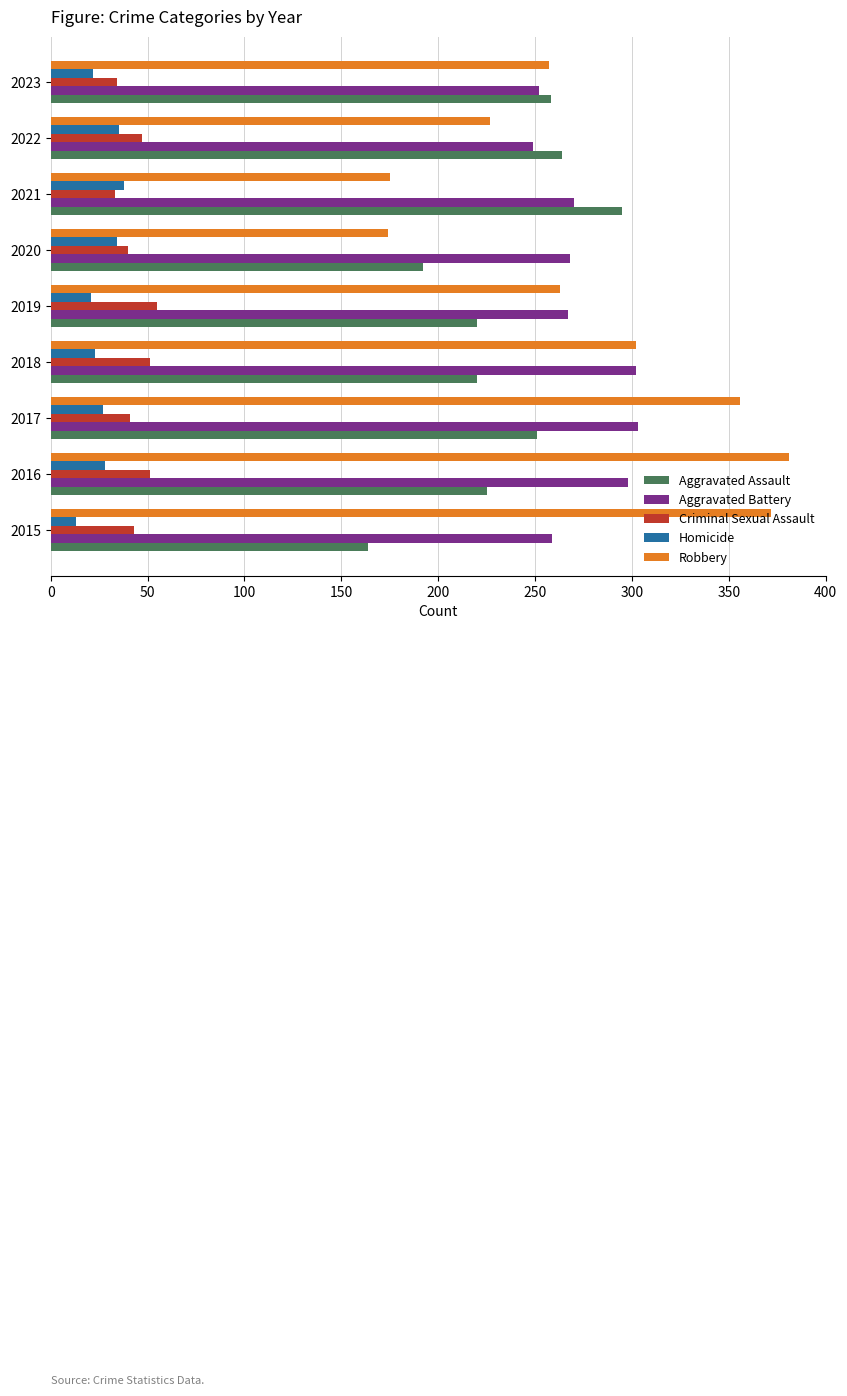

The Aggravated Battery series shows 158 at 2023. True or false?

False